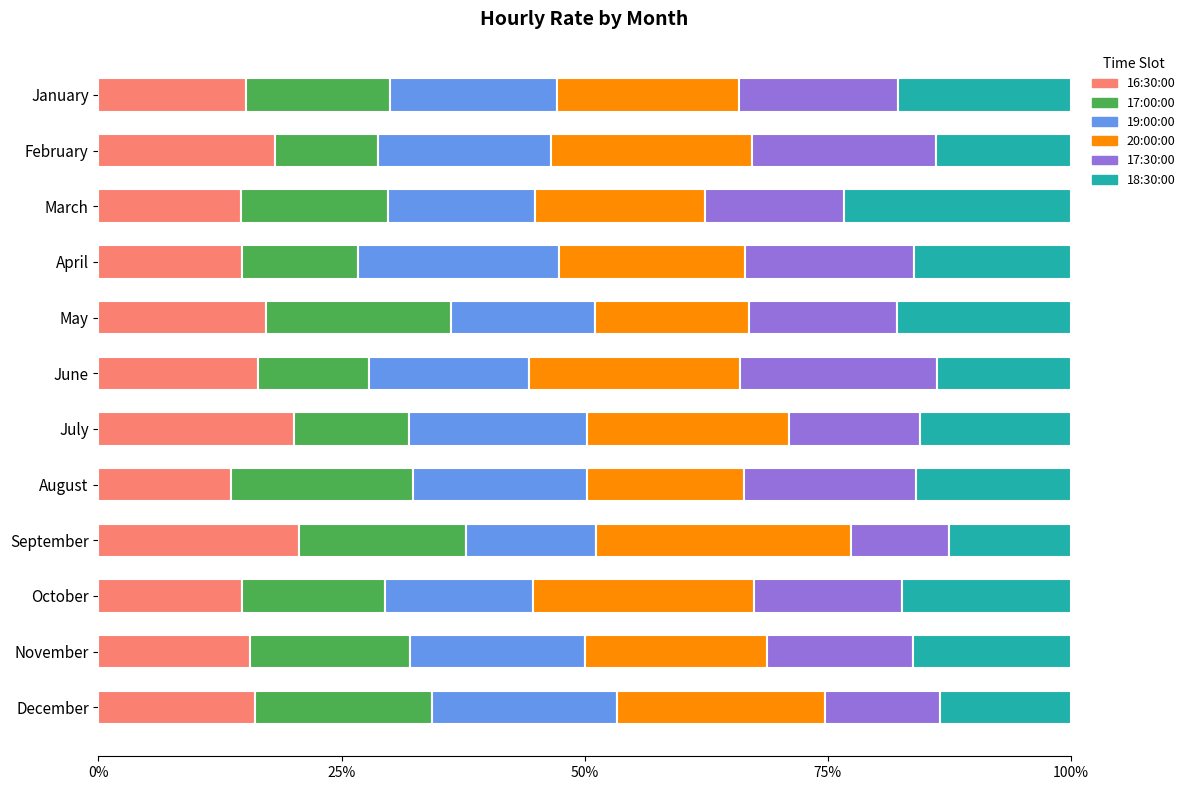

What is the maximum value for 16:30:00?

20.6